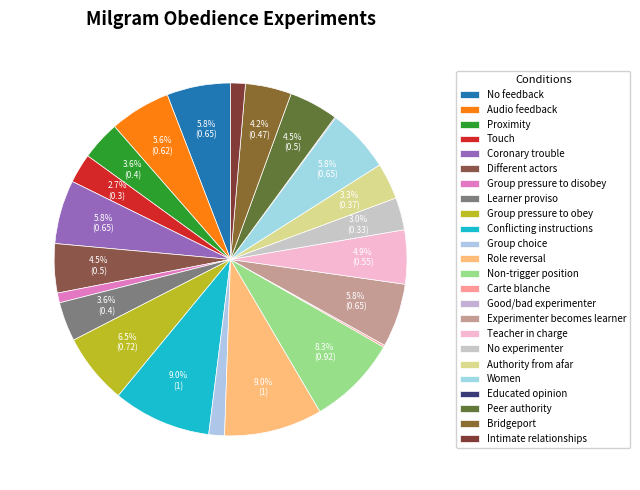

Does any single category account for the majority?

No